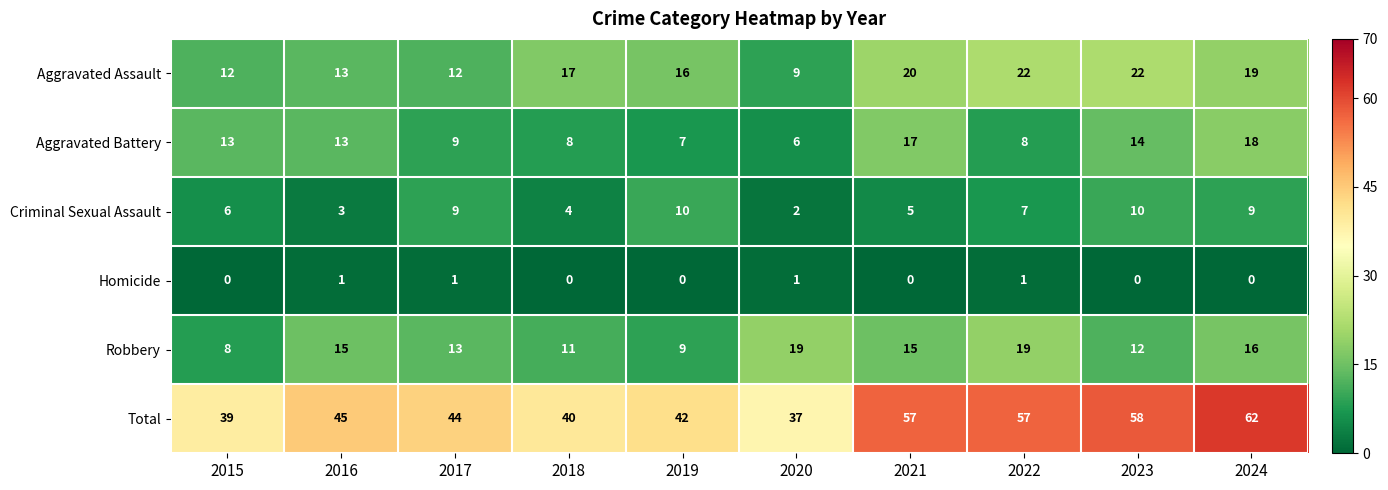

What is the difference between the highest and lowest values at 2019?

42